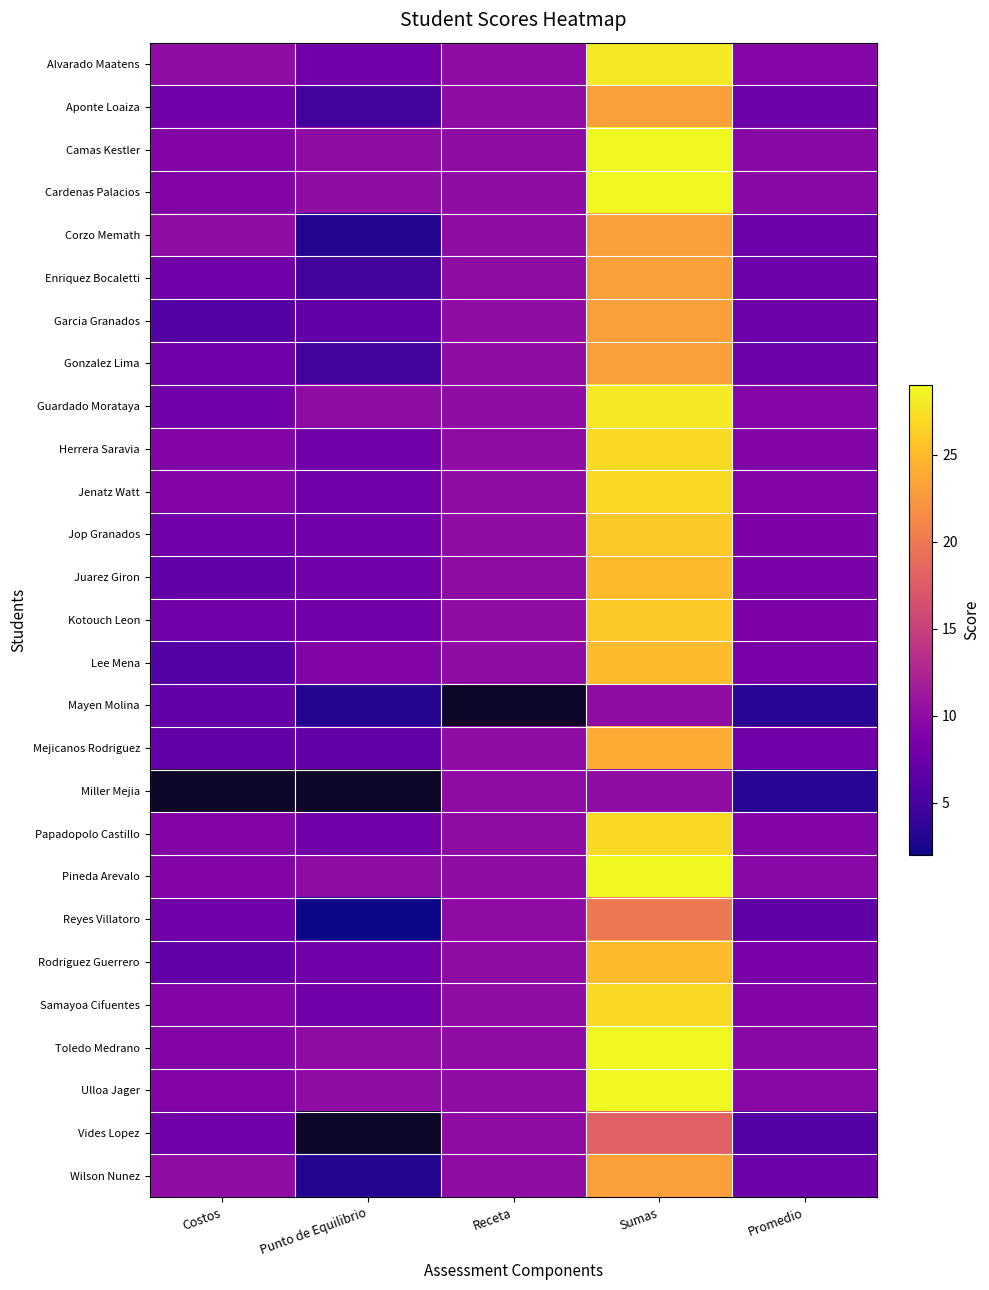

What is the sum of all Camas Kestler values?

67.7